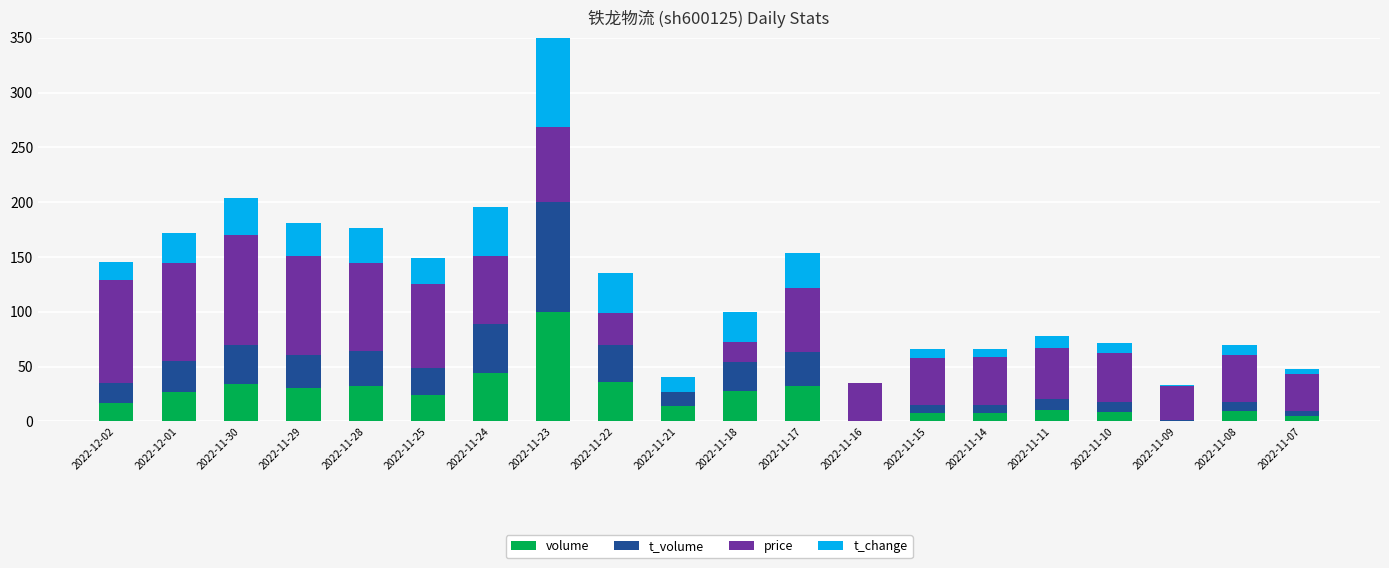

What is the difference between the second highest and second lowest values in the t_volume series?

43.7